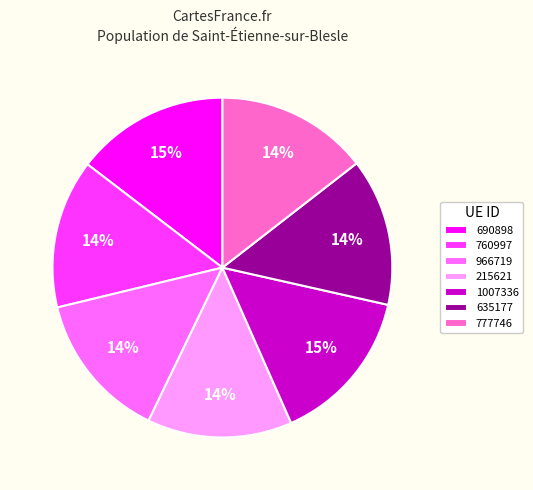

How many slices are in this pie chart?

7